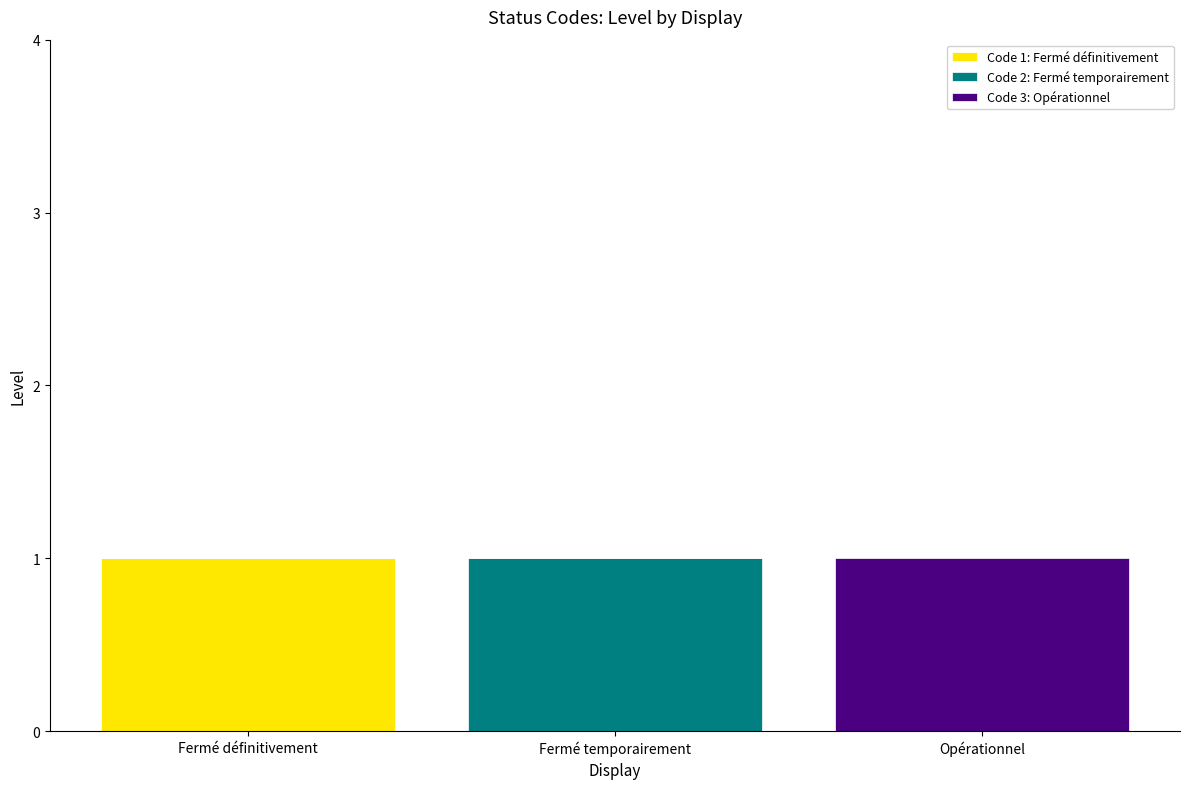

Is it true that Code 1: Fermé définitivement equals 1 at Fermé définitivement?

True